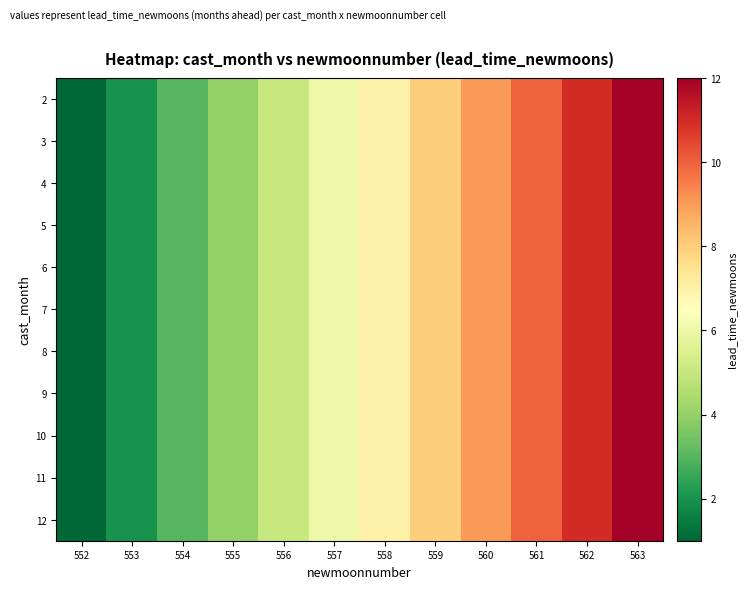

At which category is the sum across all series the highest?

563